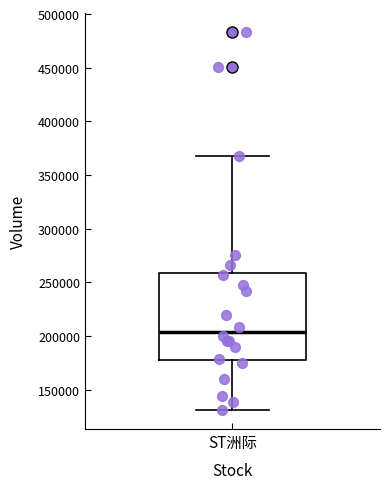

Transcribe this box plot: give where the median line is, the range the box spans, and where the two whiskers end, as read against the y-axis. The values are not printed on the chart, so give them approximately, as read against the axis.

median 205000, box 180000 to 260000, whiskers 130000 to 370000